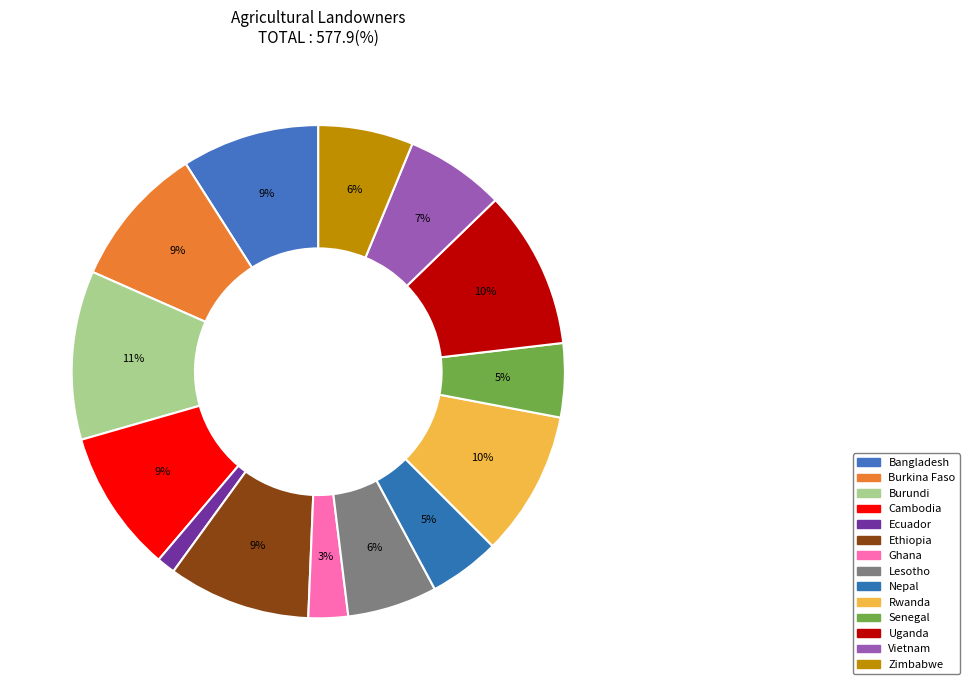

To the nearest percent, what is the combined percentage of Burkina Faso and Senegal?

14%